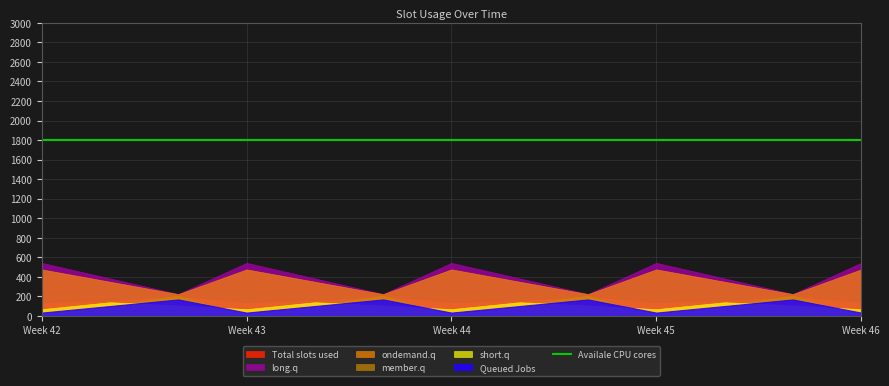

The value of short.q at 2.0 is 113.4. True or false?

False